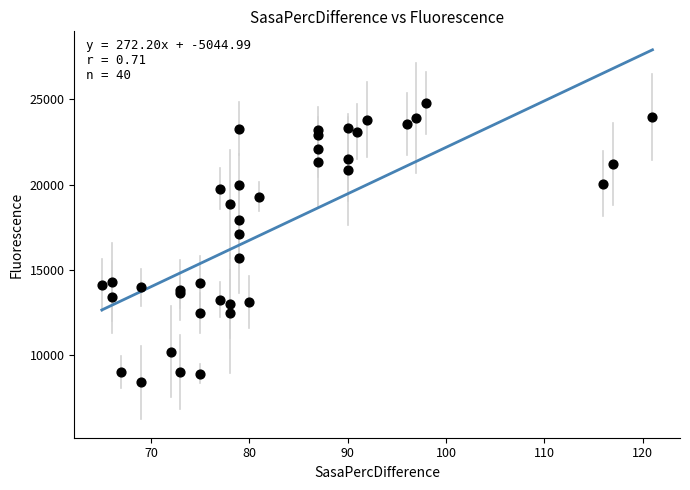

What Y value in the scatter plot is closest to 16593?

17099.4